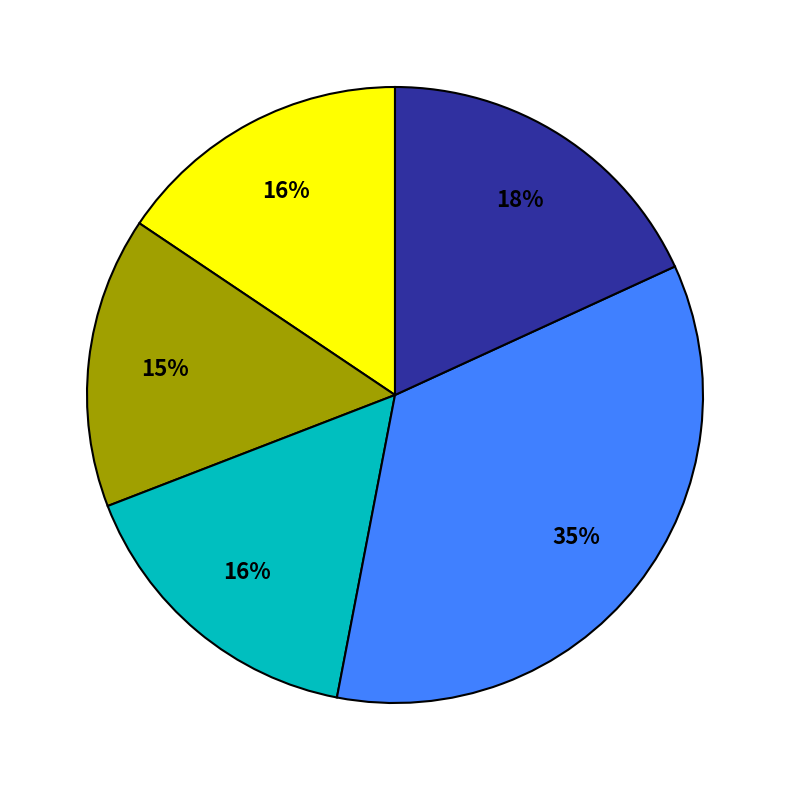

To the nearest percent, what is the difference between the largest and smallest slice percentages?

20%